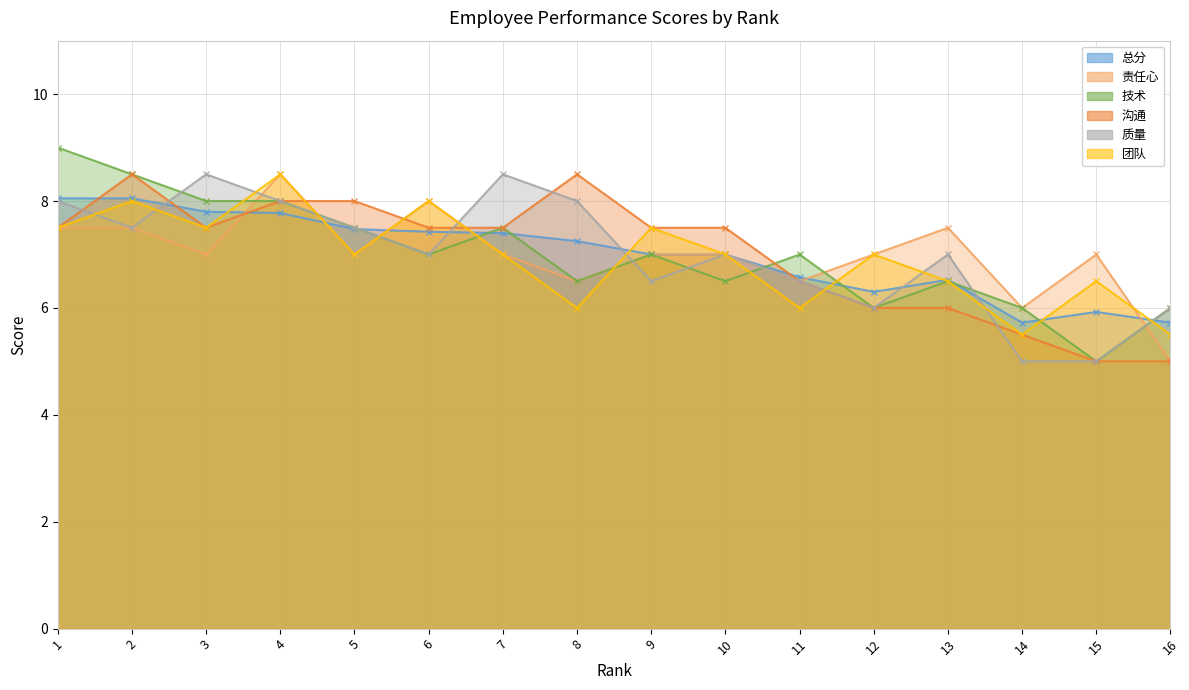

What are all the series names shown in the legend?

总分, 责任心, 技术, 沟通, 质量, 团队